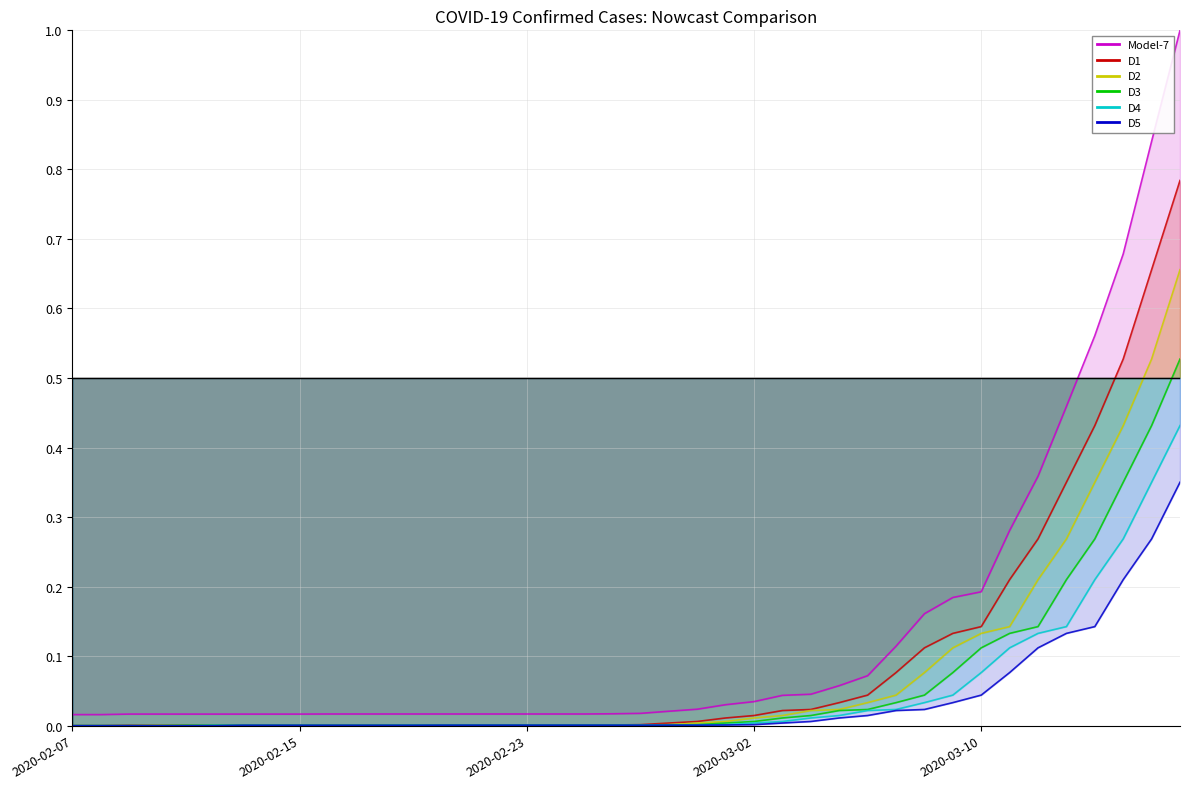

Reading left to right, list all the values displayed in this chart.

Model-7: 0.0	0.0	0.0	0.0	0.0	0.0	0.0	0.0	0.0	0.0	0.0	0.0	0.0	0.0	0.0	0.0	0.0	0.0	0.0	0.0	0.0	0.0	0.0	0.0	0.0	0.0	0.0	0.1	0.1	0.1	0.2	0.2	0.2	0.3	0.4	0.5	0.6	0.7	0.8	1.0
D1: 0.0	0.0	0.0	0.0	0.0	0.0	0.0	0.0	0.0	0.0	0.0	0.0	0.0	0.0	0.0	0.0	0.0	0.0	0.0	0.0	0.0	0.0	0.0	0.0	0.0	0.0	0.0	0.0	0.0	0.1	0.1	0.1	0.1	0.2	0.3	0.4	0.4	0.5	0.7	0.8
D2: 0.0	0.0	0.0	0.0	0.0	0.0	0.0	0.0	0.0	0.0	0.0	0.0	0.0	0.0	0.0	0.0	0.0	0.0	0.0	0.0	0.0	0.0	0.0	0.0	0.0	0.0	0.0	0.0	0.0	0.0	0.1	0.1	0.1	0.1	0.2	0.3	0.4	0.4	0.5	0.7
D3: 0.0	0.0	0.0	0.0	0.0	0.0	0.0	0.0	0.0	0.0	0.0	0.0	0.0	0.0	0.0	0.0	0.0	0.0	0.0	0.0	0.0	0.0	0.0	0.0	0.0	0.0	0.0	0.0	0.0	0.0	0.0	0.1	0.1	0.1	0.1	0.2	0.3	0.4	0.4	0.5
D4: 0.0	0.0	0.0	0.0	0.0	0.0	0.0	0.0	0.0	0.0	0.0	0.0	0.0	0.0	0.0	0.0	0.0	0.0	0.0	0.0	0.0	0.0	0.0	0.0	0.0	0.0	0.0	0.0	0.0	0.0	0.0	0.0	0.1	0.1	0.1	0.1	0.2	0.3	0.4	0.4
D5: 0.0	0.0	0.0	0.0	0.0	0.0	0.0	0.0	0.0	0.0	0.0	0.0	0.0	0.0	0.0	0.0	0.0	0.0	0.0	0.0	0.0	0.0	0.0	0.0	0.0	0.0	0.0	0.0	0.0	0.0	0.0	0.0	0.0	0.1	0.1	0.1	0.1	0.2	0.3	0.4